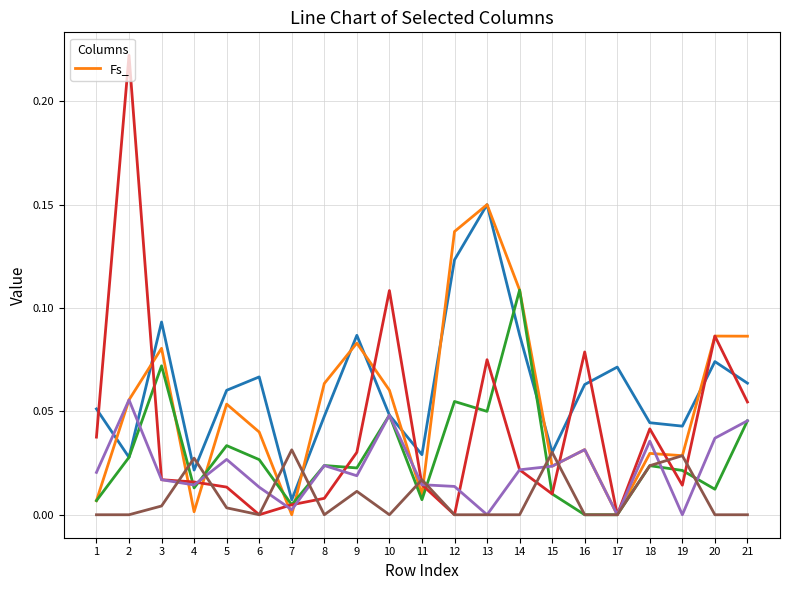

Between 14 and 1, which is larger?

14